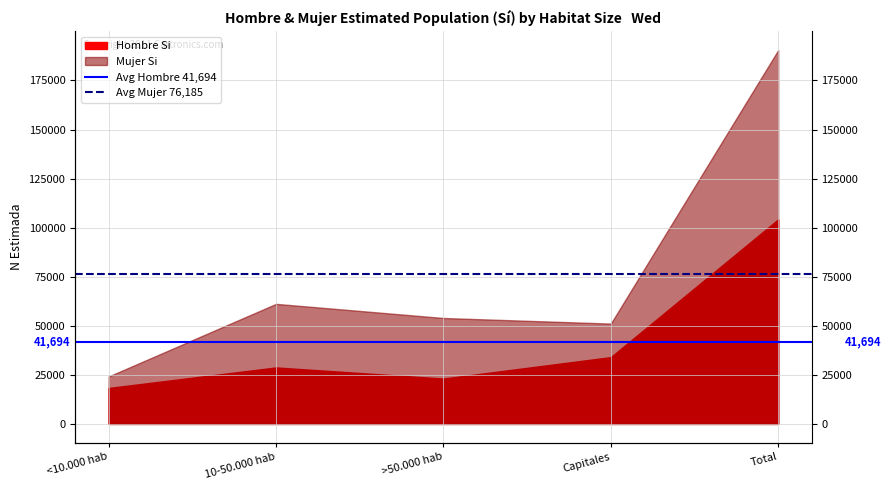

Is the value of Avg Hombre 41,694 at <10.000 hab greater than the value of Avg Mujer 76,185 at <10.000 hab?

No